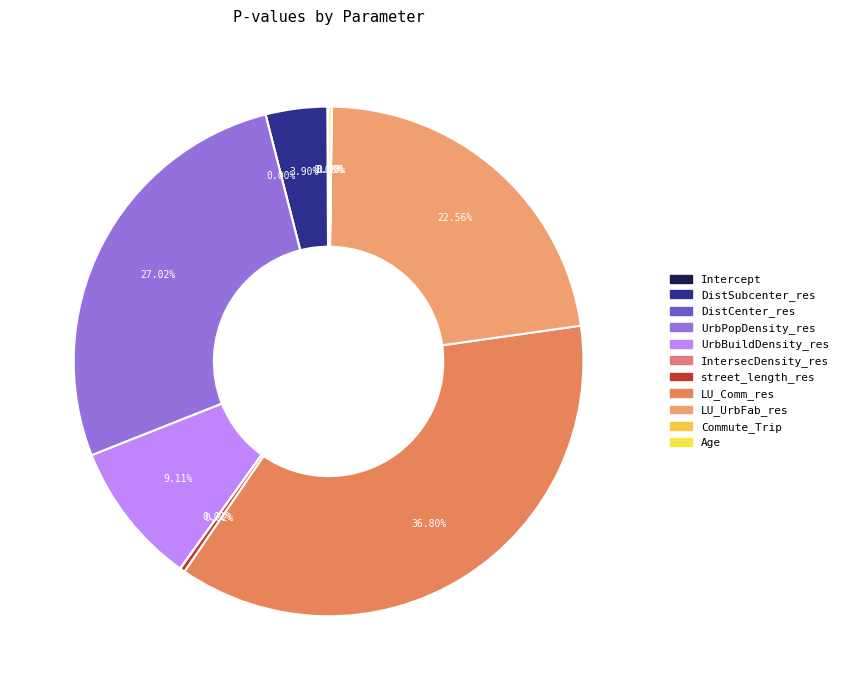

To the nearest percent, what is the combined percentage of LU_UrbFab_res and LU_Comm_res?

59%